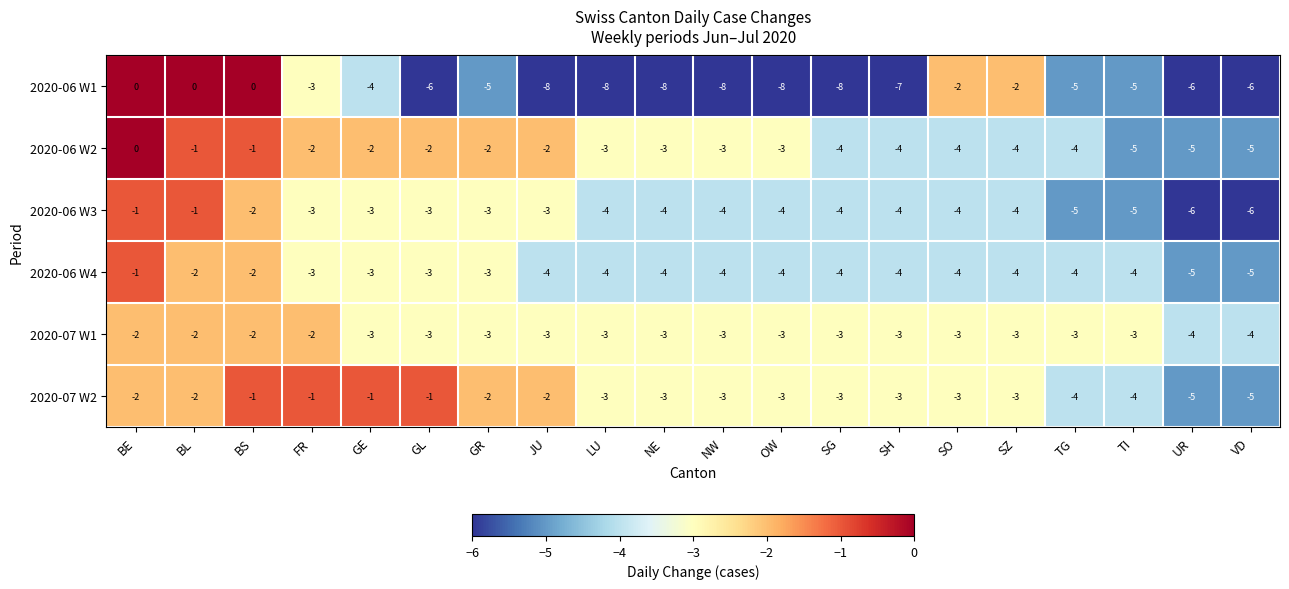

The value of 2020-06 W2 at FR is -2. True or false?

True